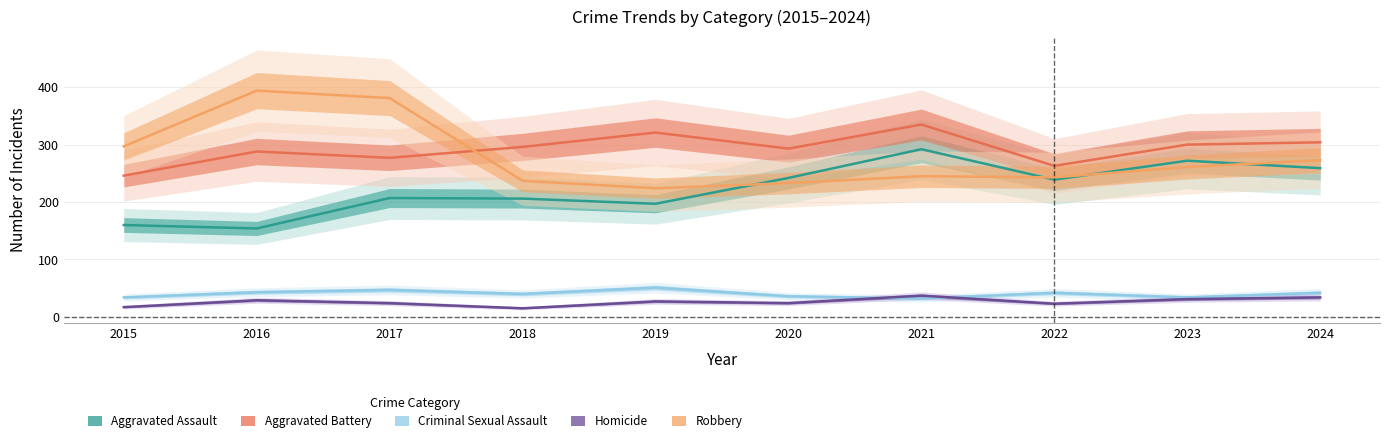

Rank the series by their maximum value, from highest to lowest.

Robbery, Aggravated Battery, Aggravated Assault, Criminal Sexual Assault, Homicide